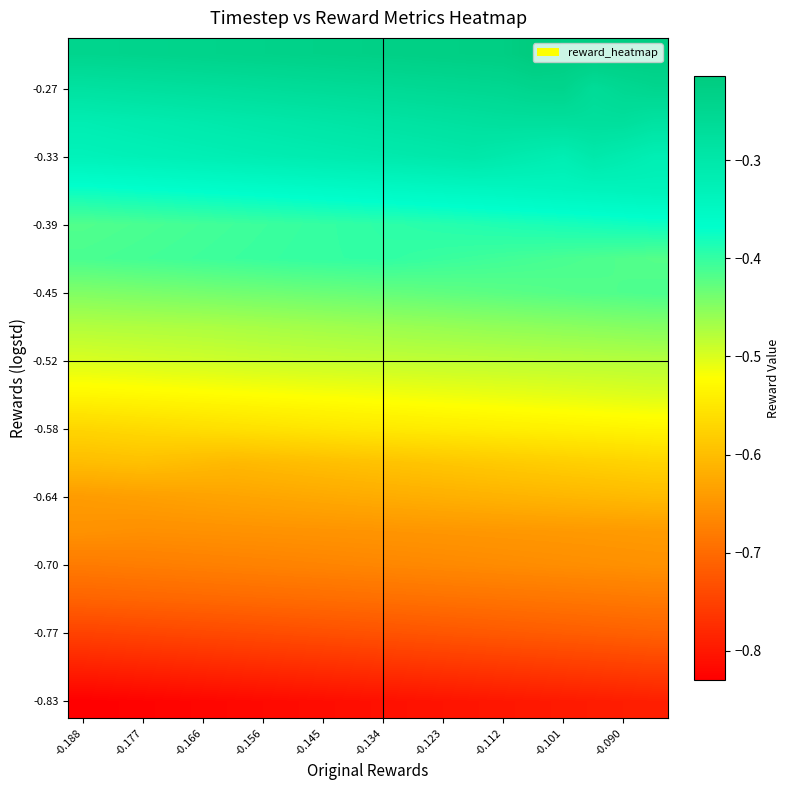

Count the number of categories in the chart.

20